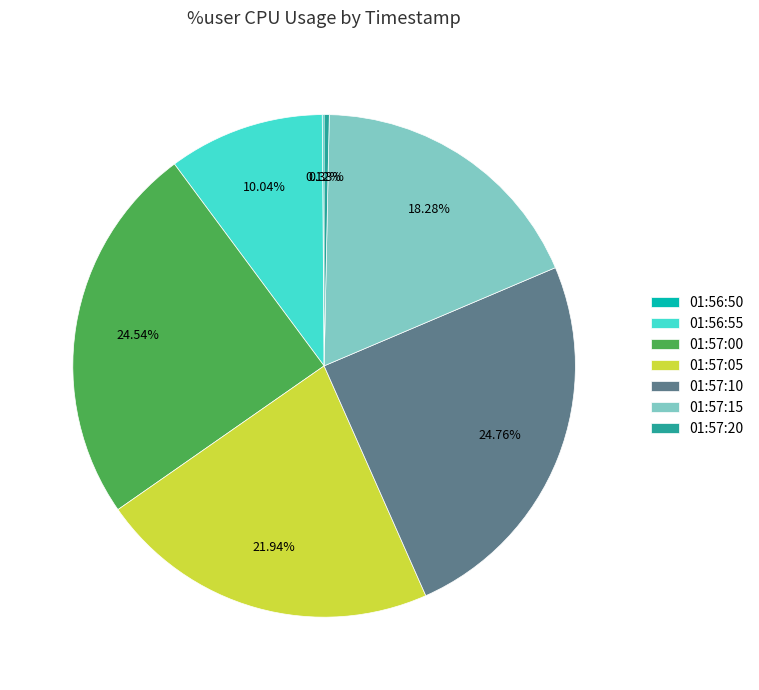

True or false: 01:57:00 accounts for 19% of the total.

False